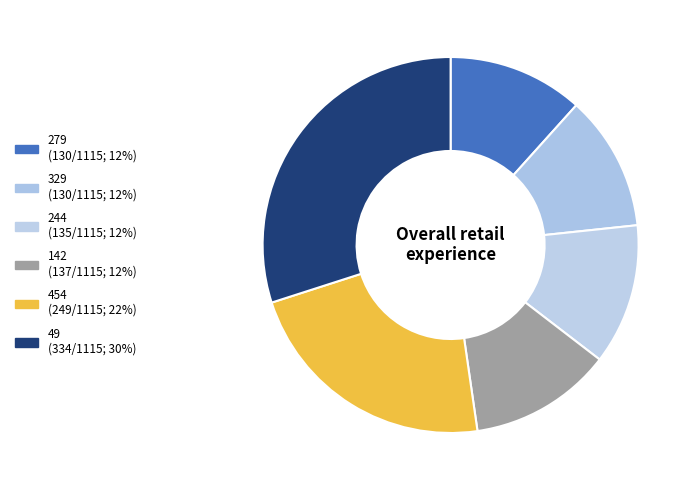

Rank the categories by value from highest to lowest.

49, 454, 142, 244, 279, 329